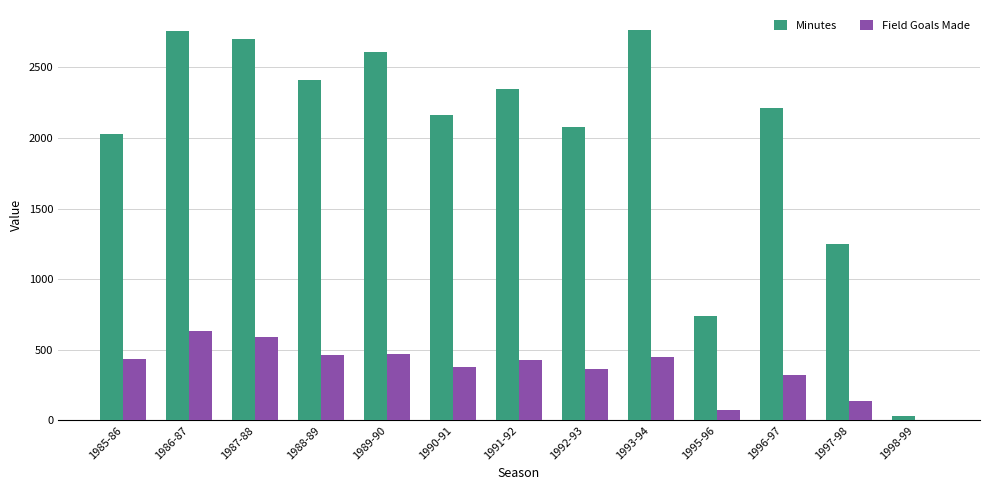

The Minutes series shows 3527 at 1996-97. True or false?

False